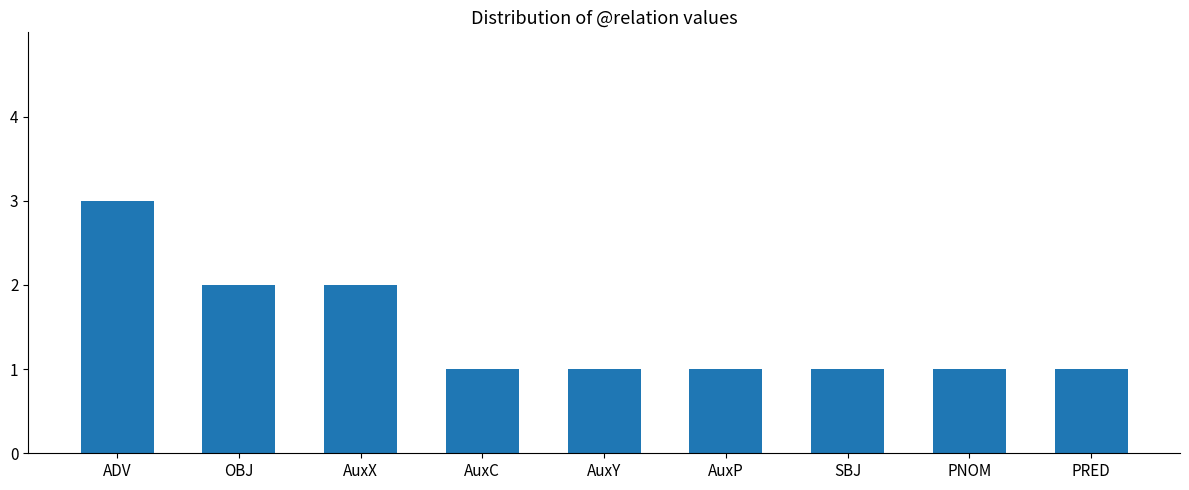

What is the label of the 3rd bar from the right?

SBJ